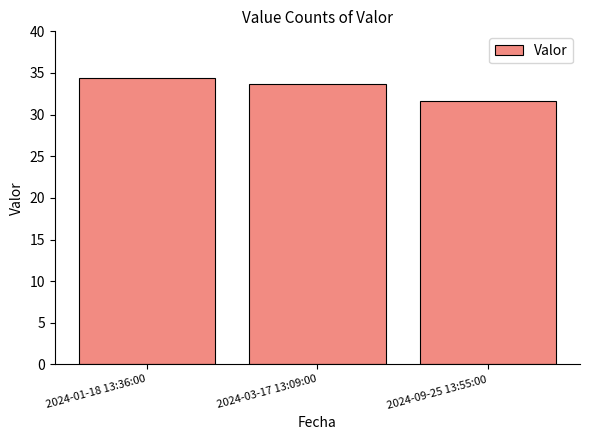

What is the average value?

33.2